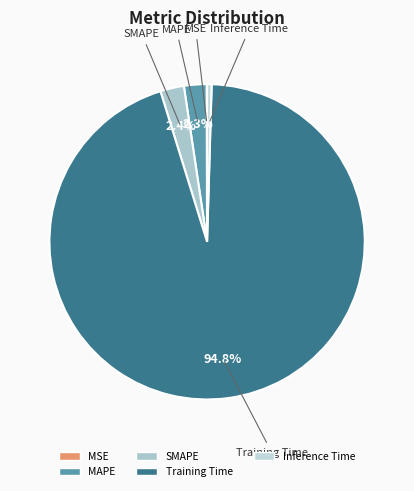

To the nearest percent, what is the average slice percentage?

20%